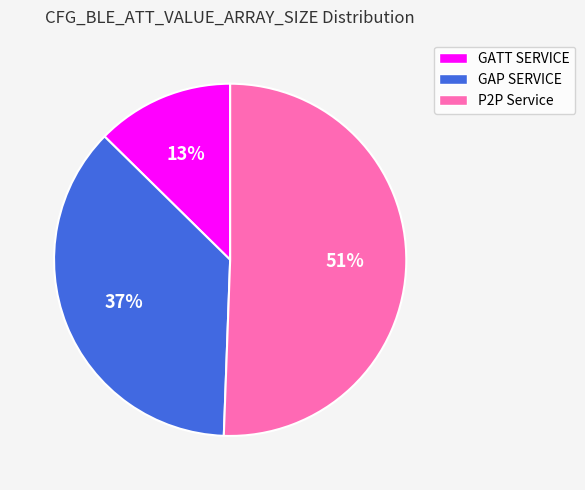

To the nearest percent, what percentage of the pie is GATT SERVICE?

13%